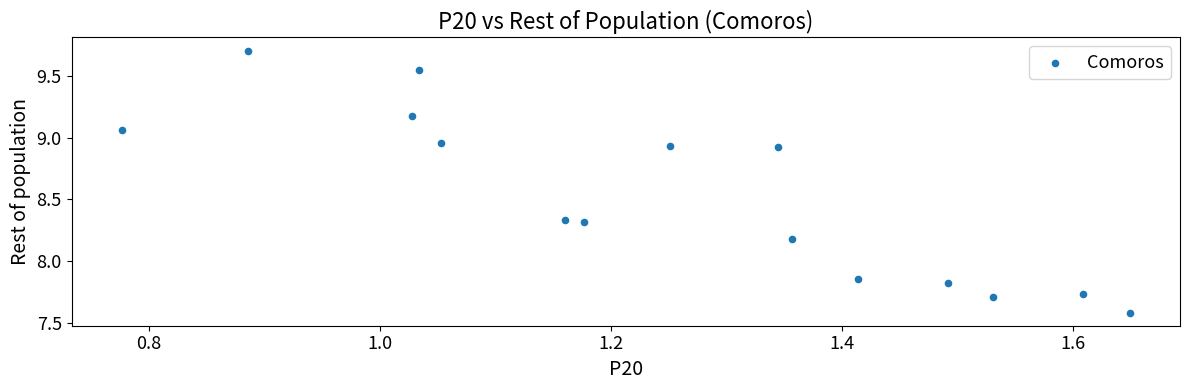

What is the range of Y values (max minus min)?

2.1